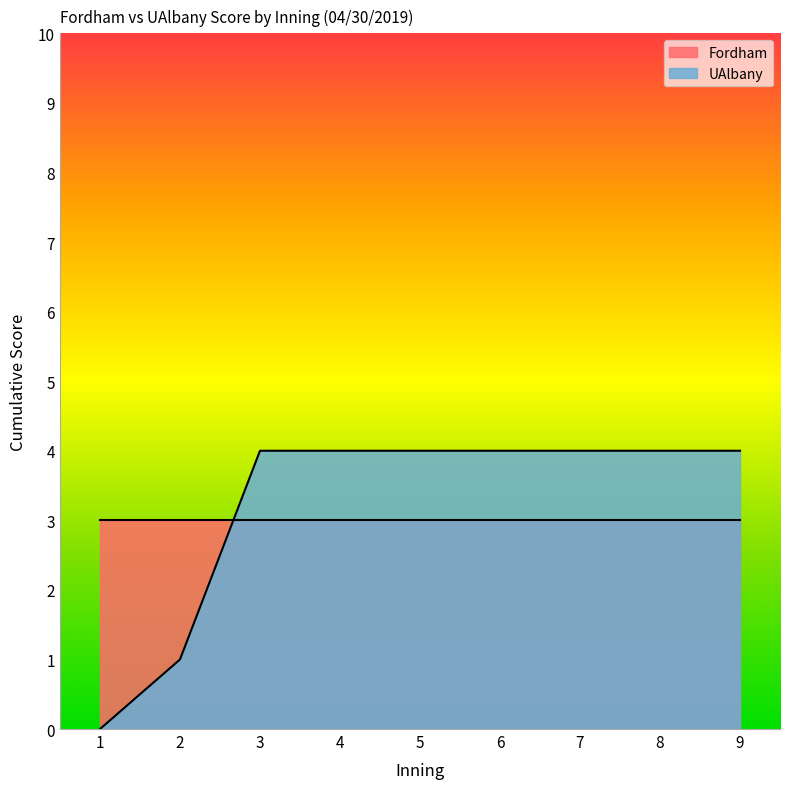

What is the maximum value shown in the chart?

4